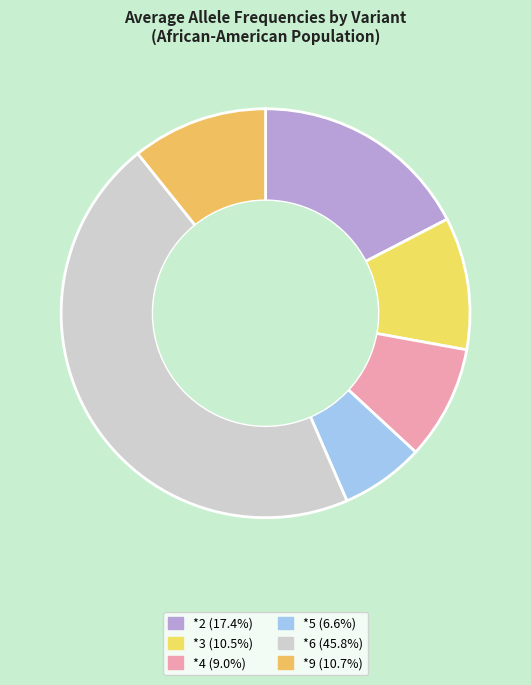

Is it true that *6 is 40% of the pie?

False